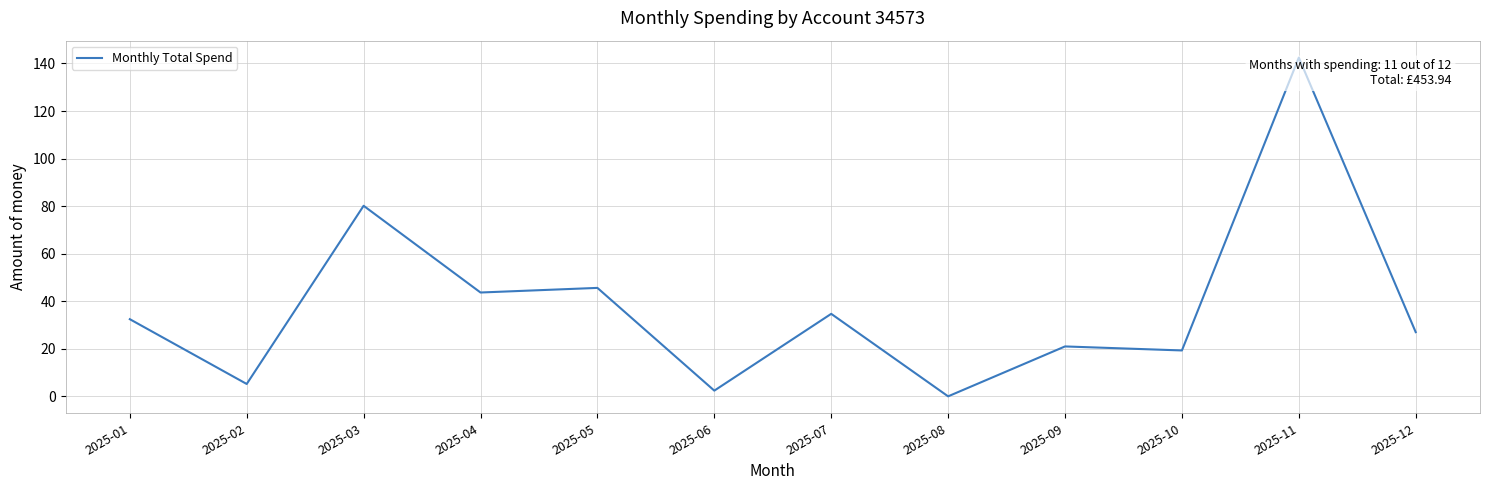

Where does the data first go above 32?

2025-01